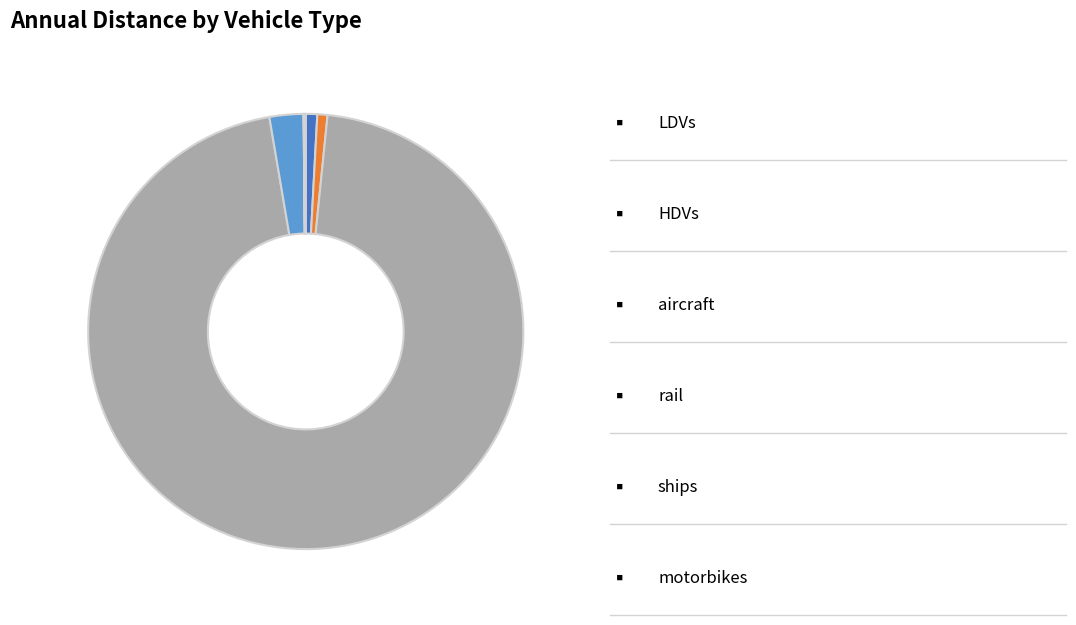

Is there any slice that represents more than half of the pie?

Yes